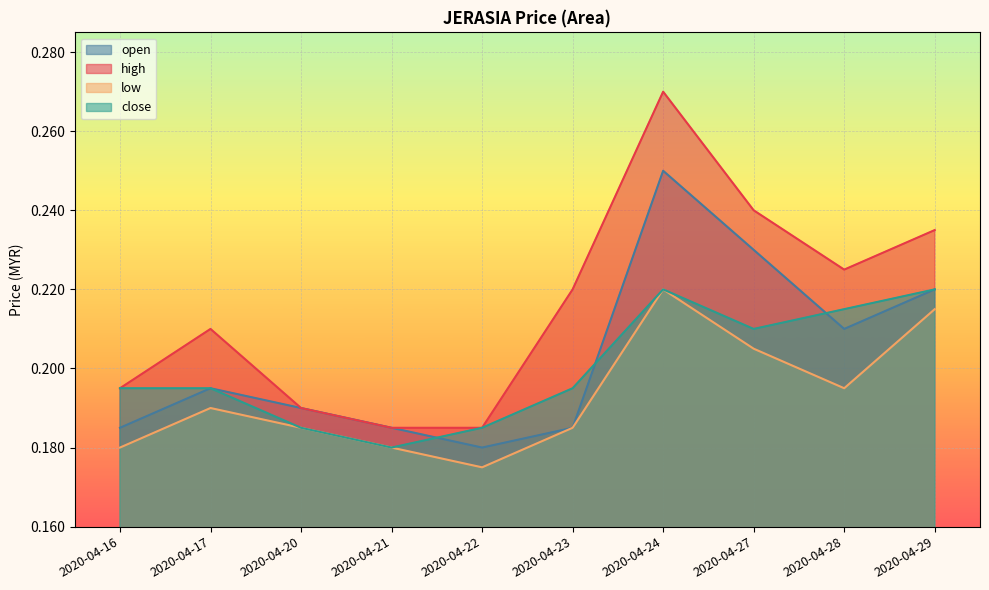

True or false: close has a value of 0.2 at 2020-04-28.

True